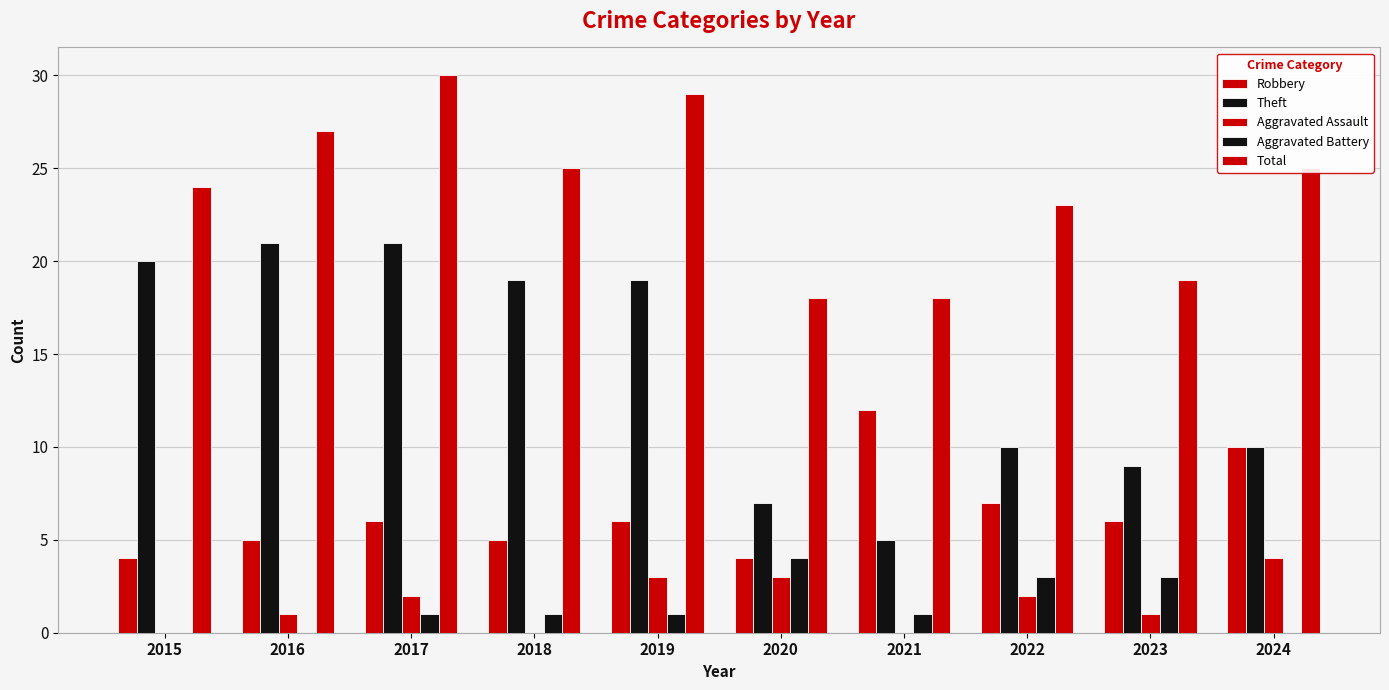

Count the number of data series in this chart.

5